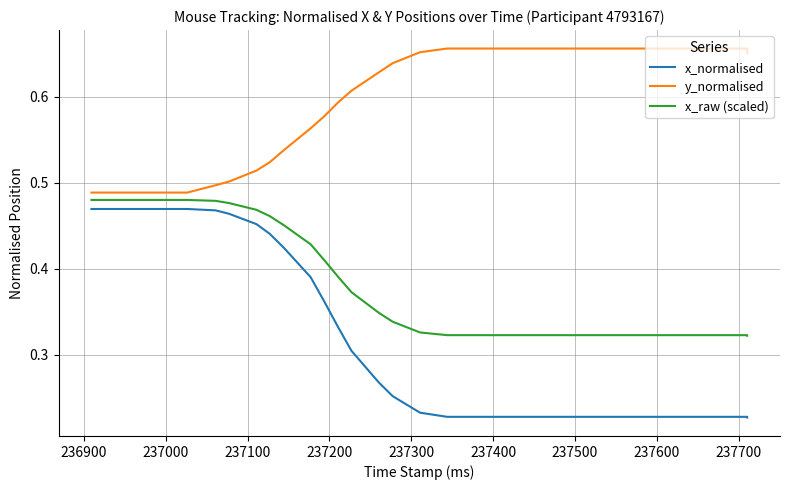

Which series has the largest total across all categories?

y_normalised